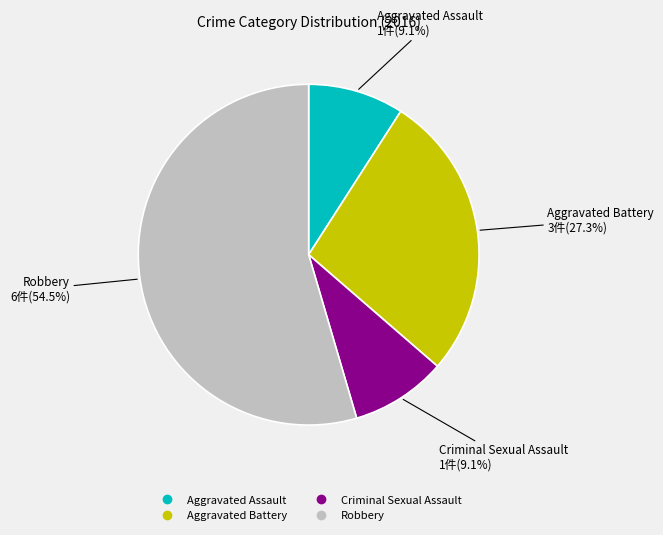

To the nearest percent, what is the difference between the largest and smallest slice percentages?

45%